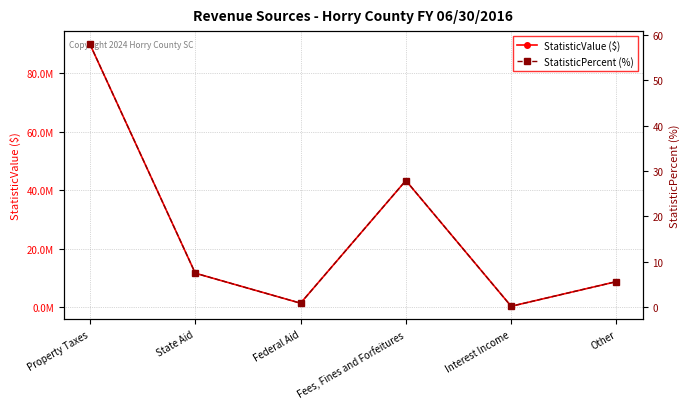

What is the label of the 3rd point from the left?

Federal Aid